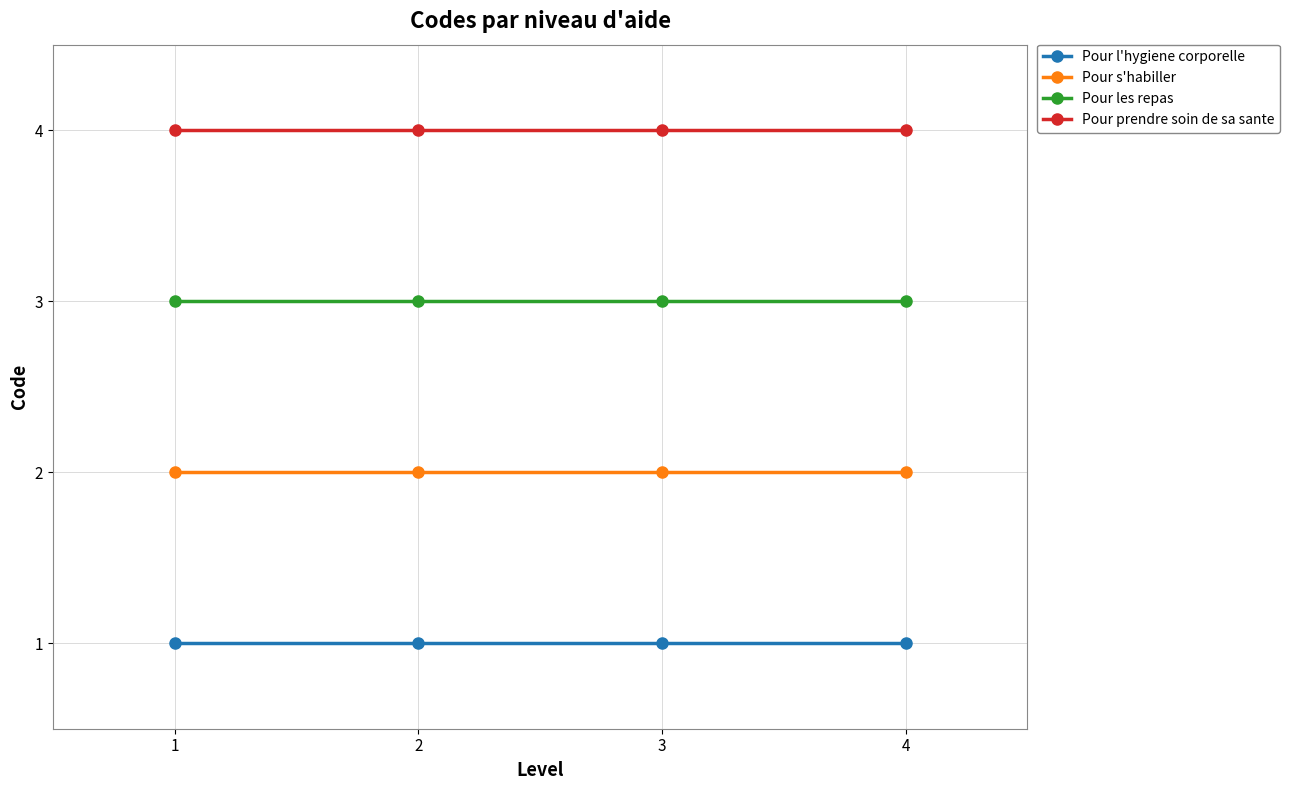

Which series has the largest total across all categories?

Pour prendre soin de sa sante